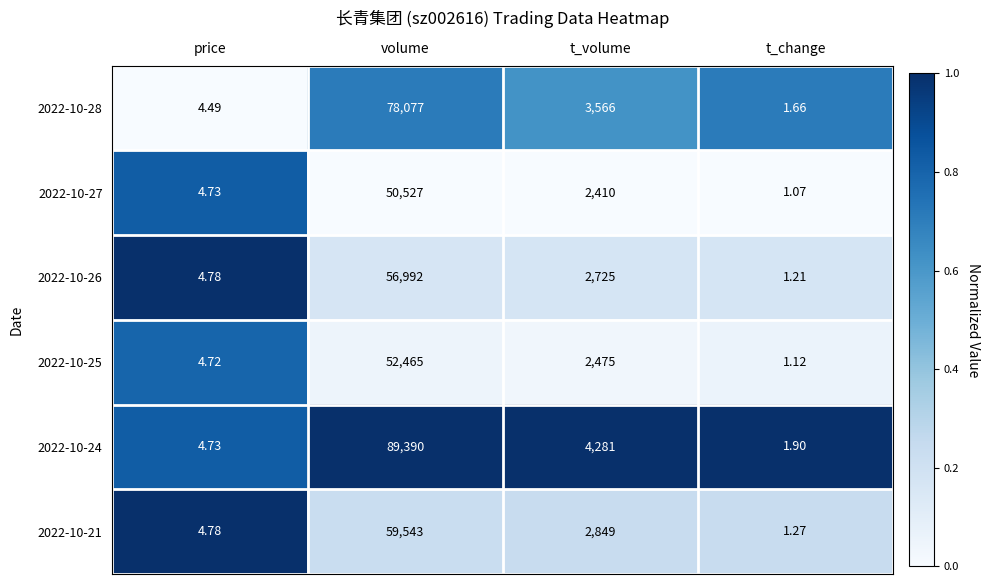

List the labels in order of 2022-10-25 value, smallest first.

t_change, price, t_volume, volume